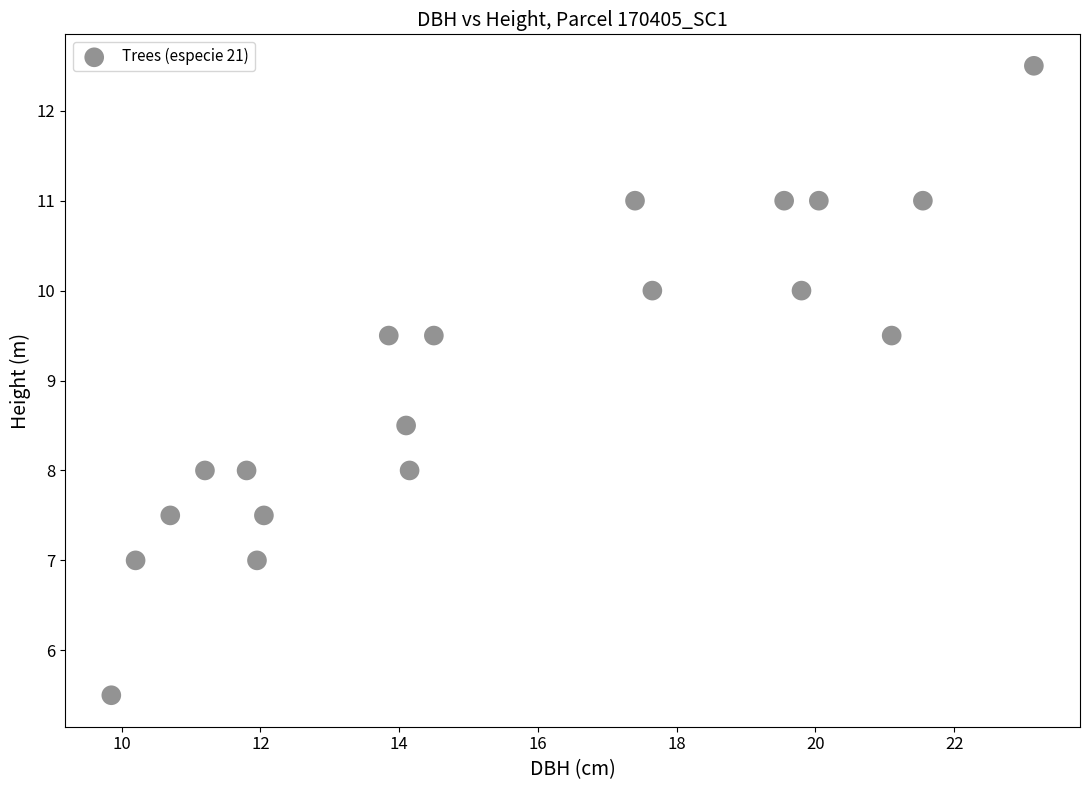

List the coordinates of all points as (Y, X) pairs, reading left to right.

(5.5, 9.8)  (7.0, 10.2)  (7.5, 10.7)  (8.0, 11.2)  (8.0, 11.8)  (7.0, 11.9)  (7.5, 12.1)  (9.5, 13.8)  (8.5, 14.1)  (8.0, 14.2)  (9.5, 14.5)  (11.0, 17.4)  (10.0, 17.6)  (11.0, 19.6)  (10.0, 19.8)  (11.0, 20.1)  (9.5, 21.1)  (11.0, 21.6)  (12.5, 23.1)